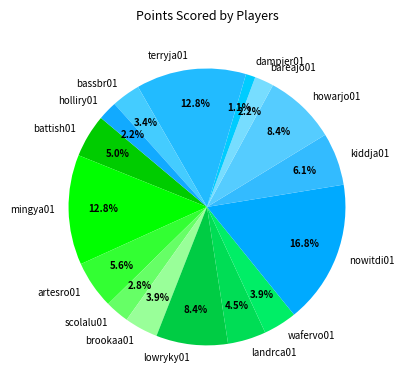

How many segments does this pie chart have?

16